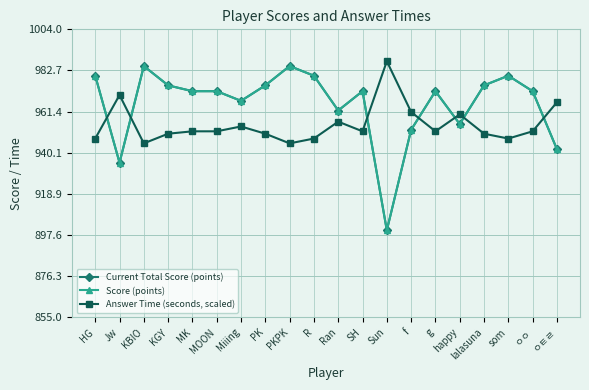

True or false: Current Total Score (points) and Score (points) intersect in this chart.

False